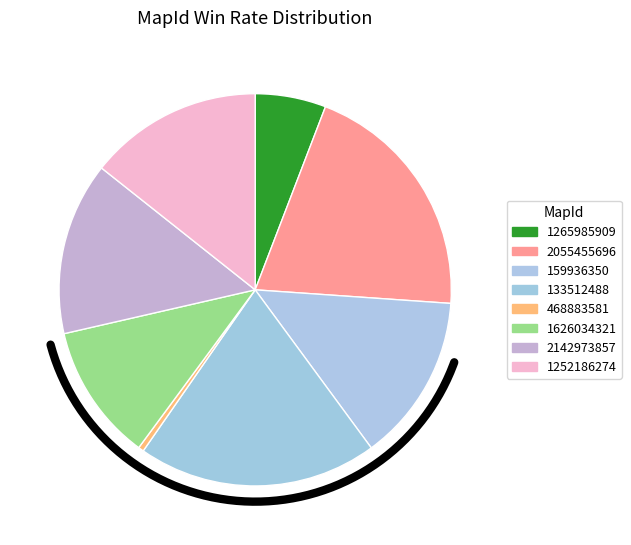

Is it true that 1626034321 is 21% of the pie?

False